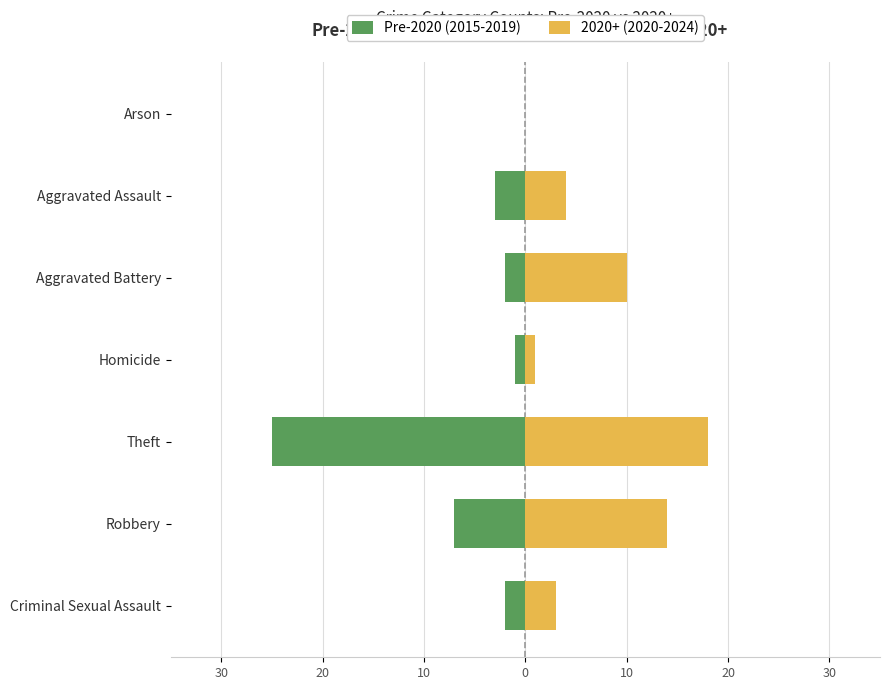

At Theft, list the series in order from smallest to largest.

Pre-2020 (2015-2019), 2020+ (2020-2024)